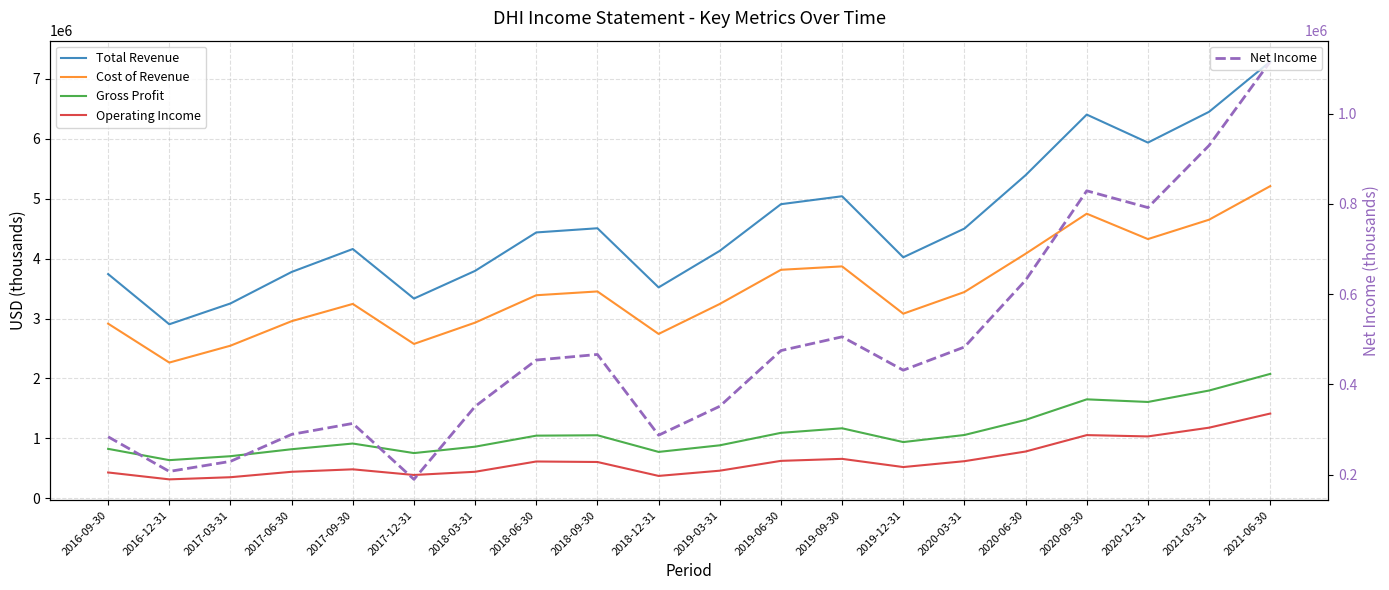

What is the total value across all series at 2020-03-31?

10104000